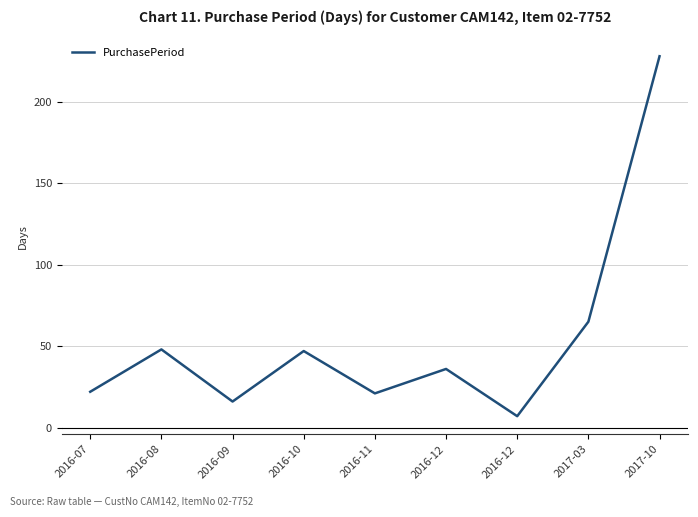

How many lines are shown in the chart?

1